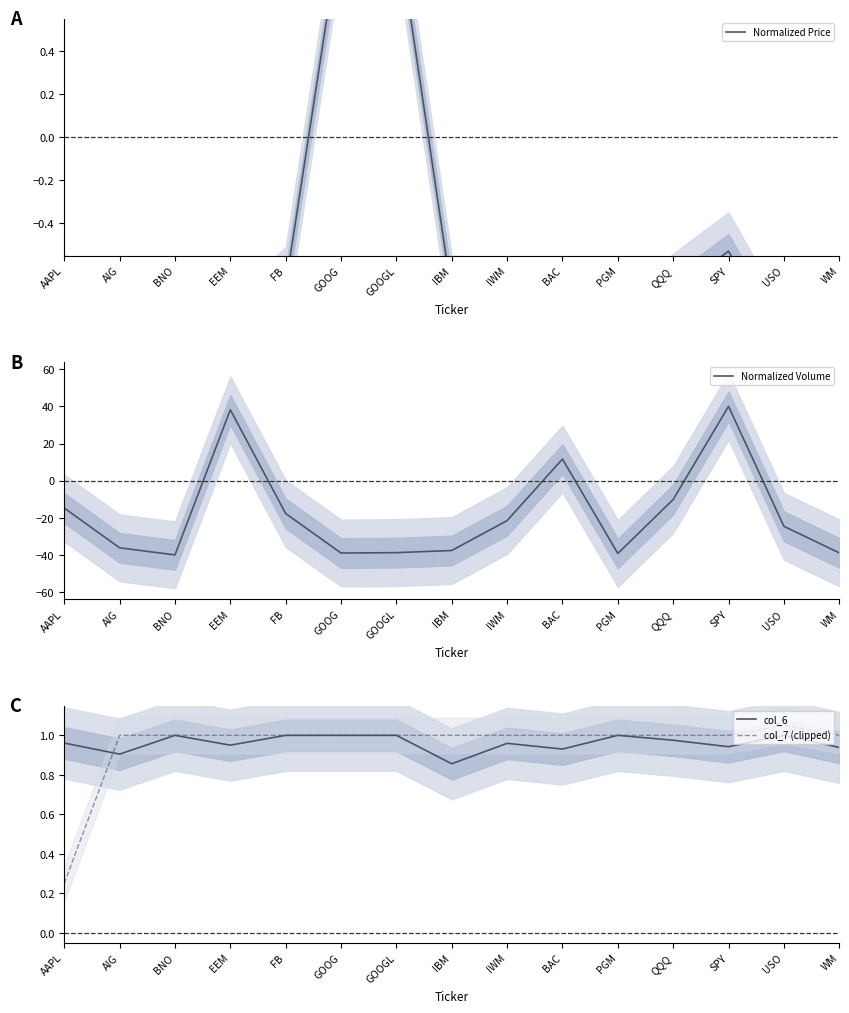

How many values in Normalized Volume are above zero?

3